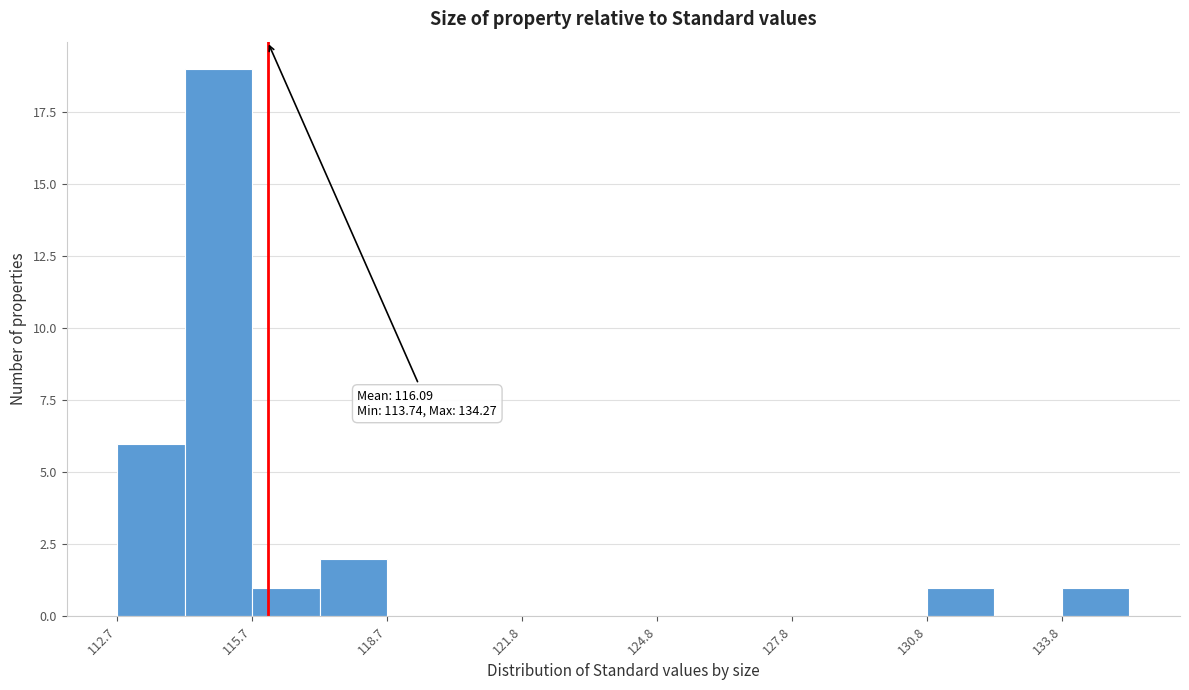

Around what value on the x-axis is the tallest bar? Give the approximate position of its centre, as read against the axis.

115.0